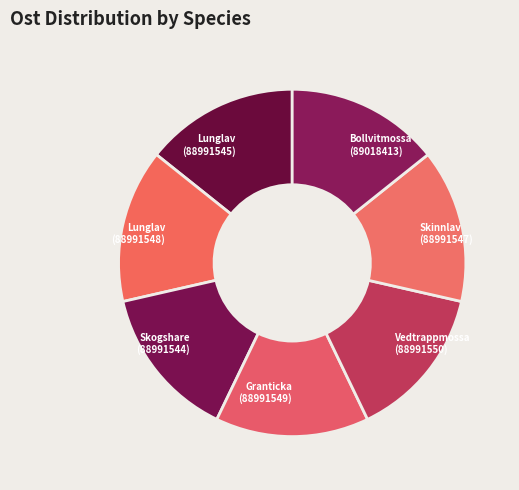

The Lunglav (88991545) slice represents 14% of the pie. True or false?

True